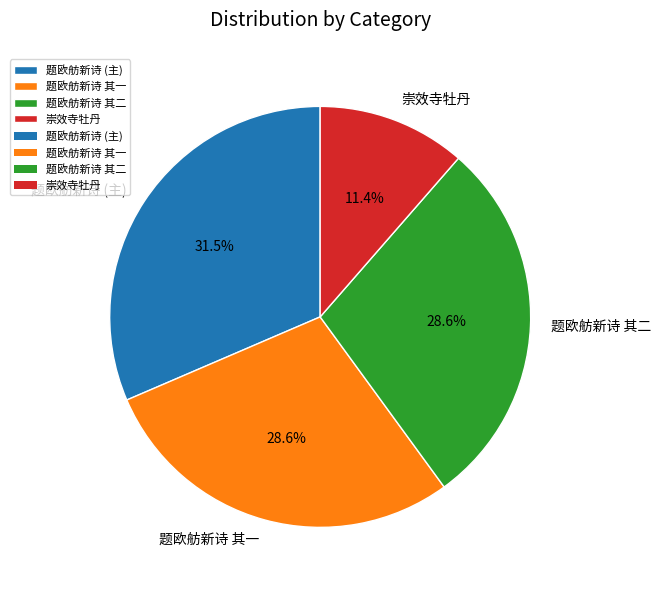

Count the number of slices in the pie.

4